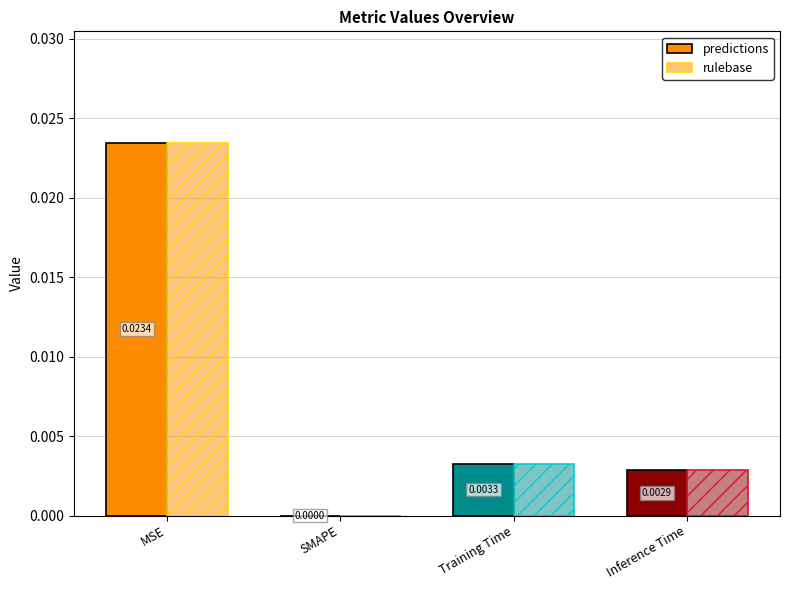

How many values in predictions are above zero?

3